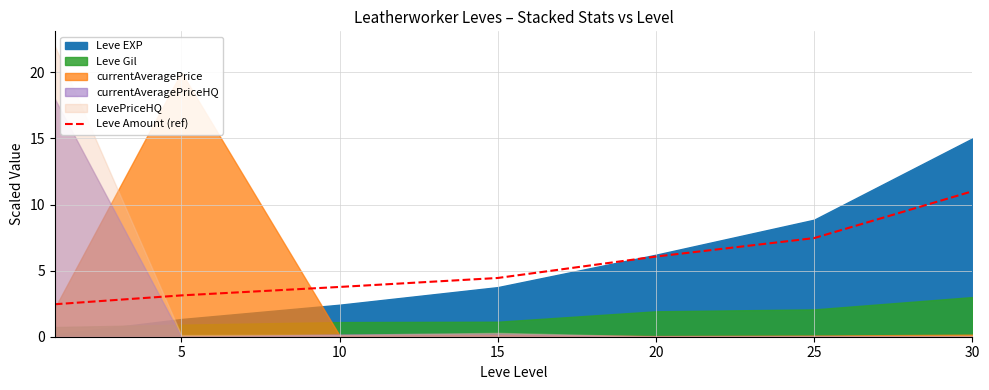

True or false: there are more than 2 points higher than both neighbors.

False